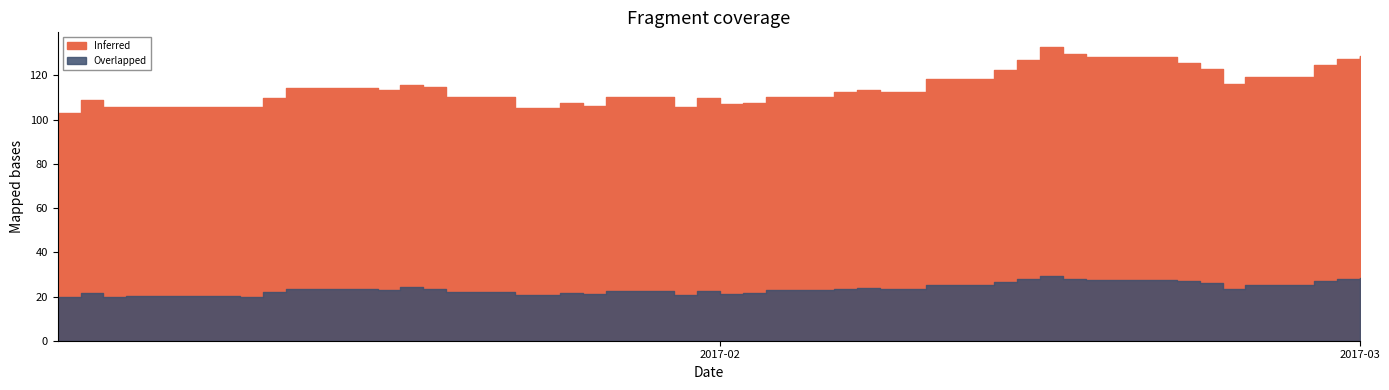

Read the Inferred value at 2017-02-03.

110.2